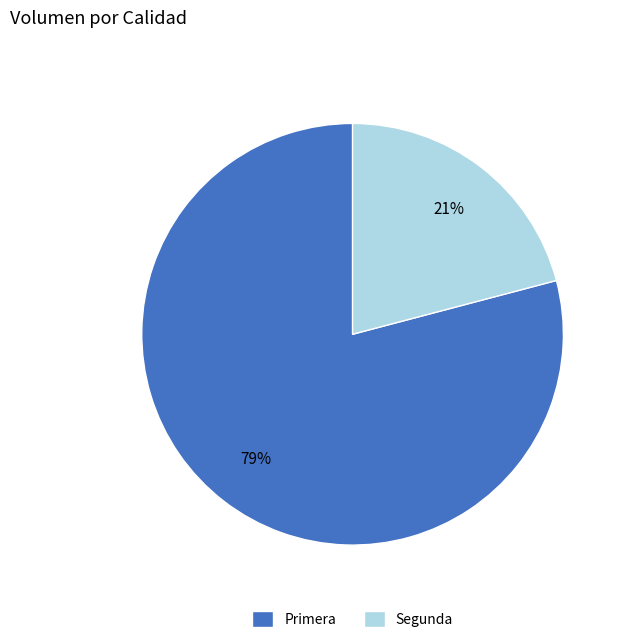

To the nearest percent, what is the difference between the Segunda and Primera slice percentages?

58%